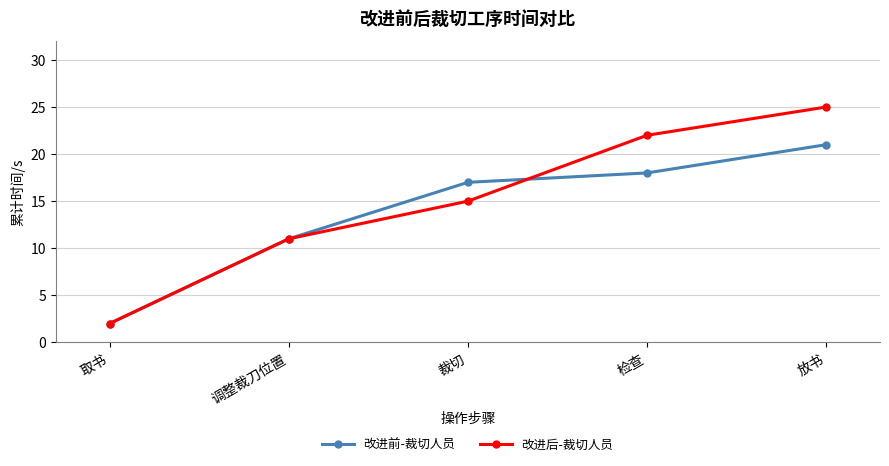

Which category has the lowest value across all series?

取书